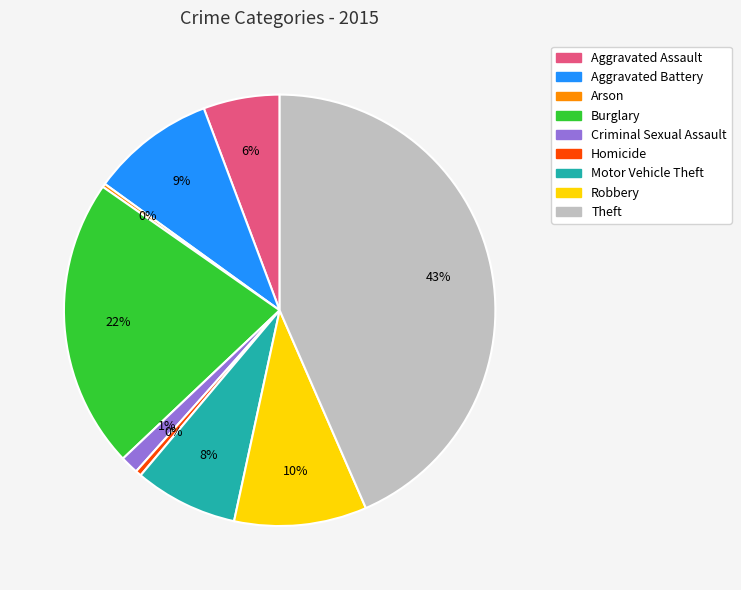

Does Robbery account for over 50% of the chart?

No